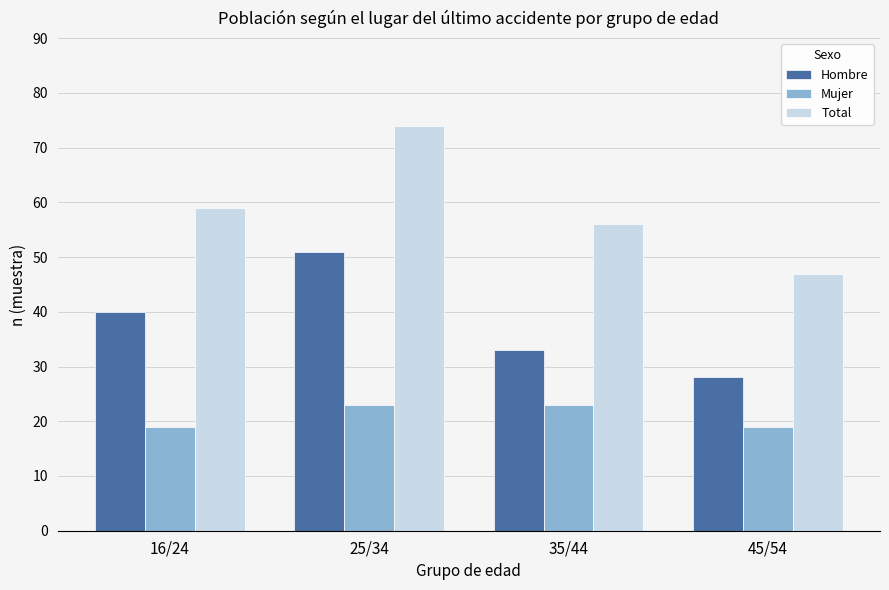

Are the bars grouped side by side (vs. stacked)?

Yes